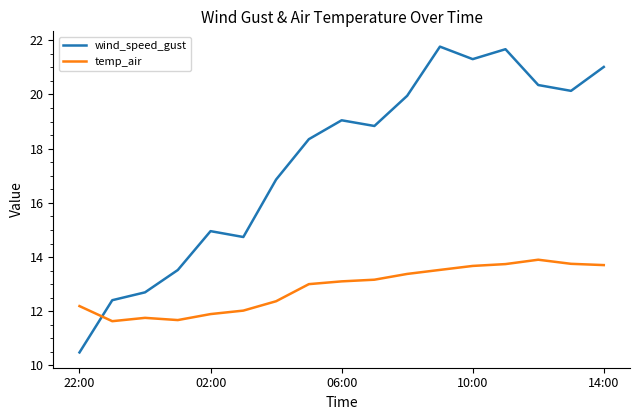

Which series has the largest range (max minus min)?

wind_speed_gust